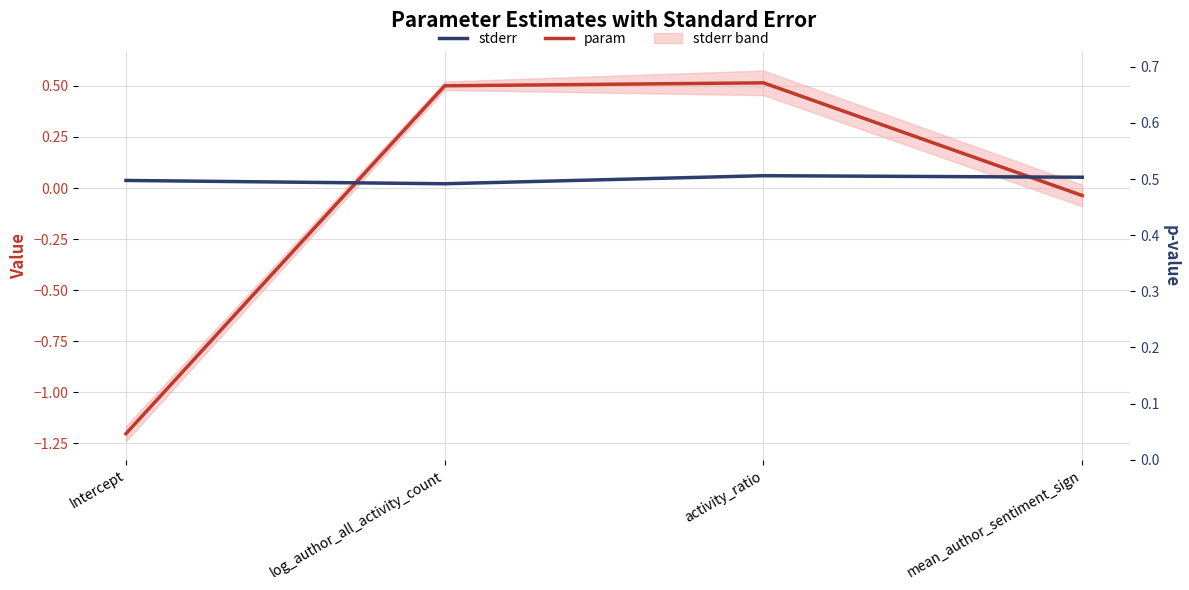

Which series changed the most between Intercept and mean_author_sentiment_sign?

param